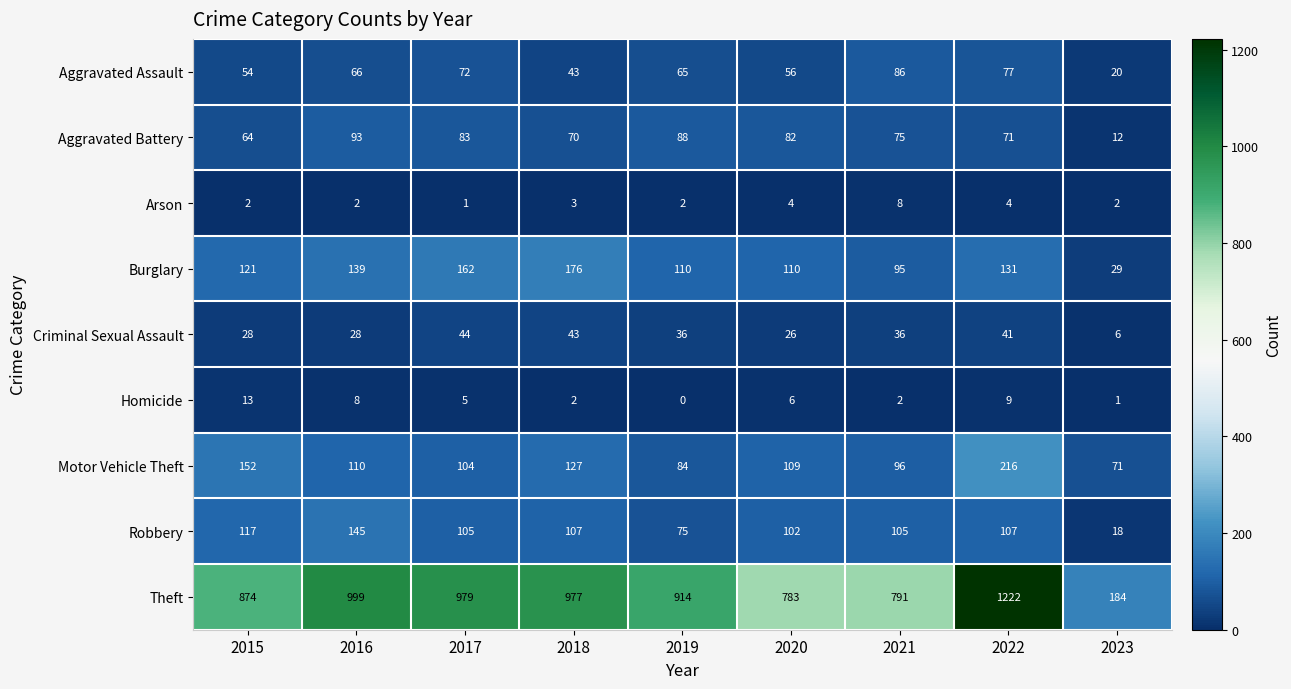

Which category has the highest value in the Motor Vehicle Theft series?

2022